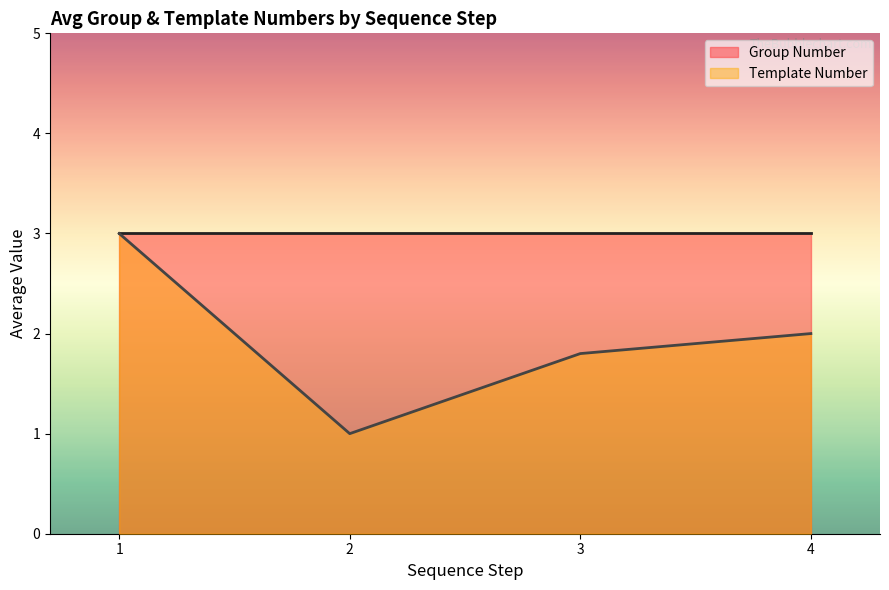

Rank the series by their maximum value, from highest to lowest.

Group Number, Template Number